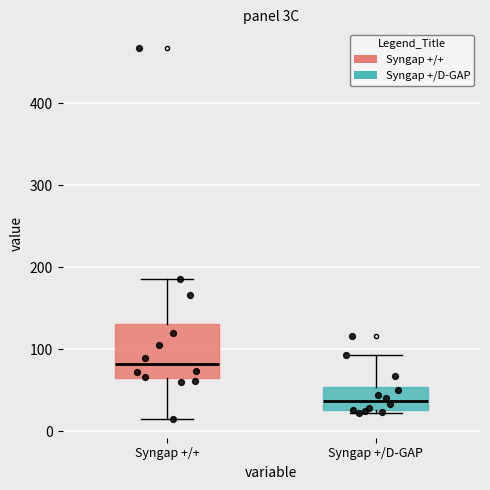

Which box is the tallest, from its lower edge to its upper edge?

Syngap +/+